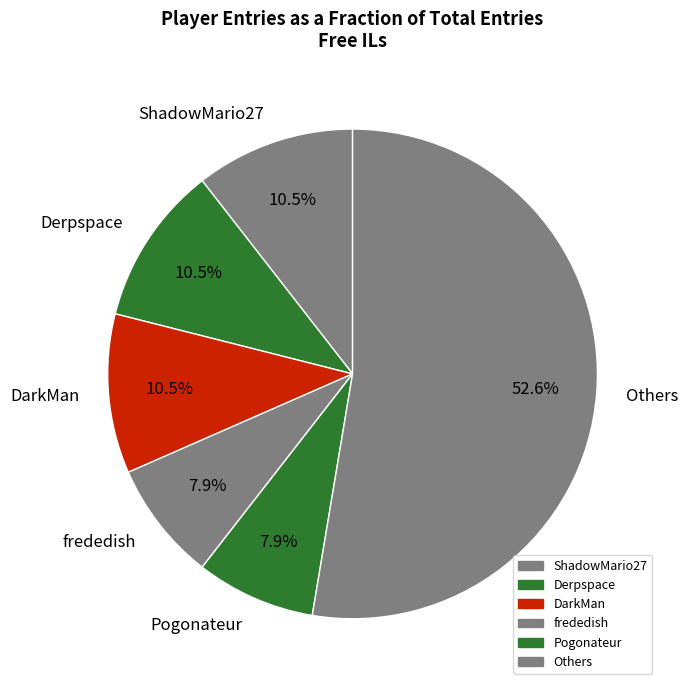

Which category has the biggest portion of the pie?

Others